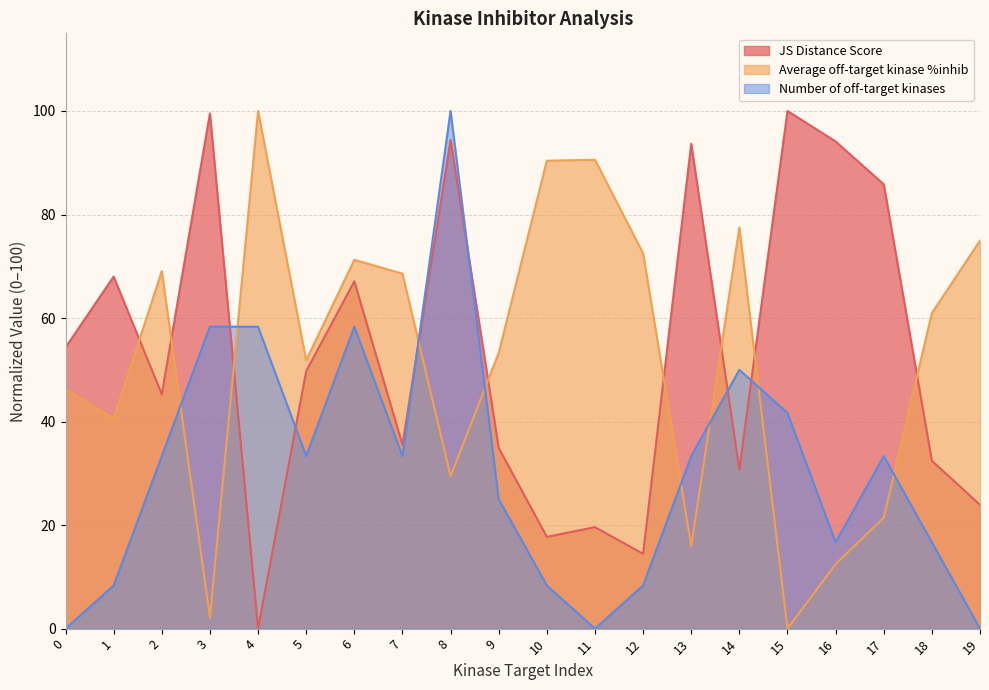

True or false: JS Distance Score has a value of 23.9 at 19.

True